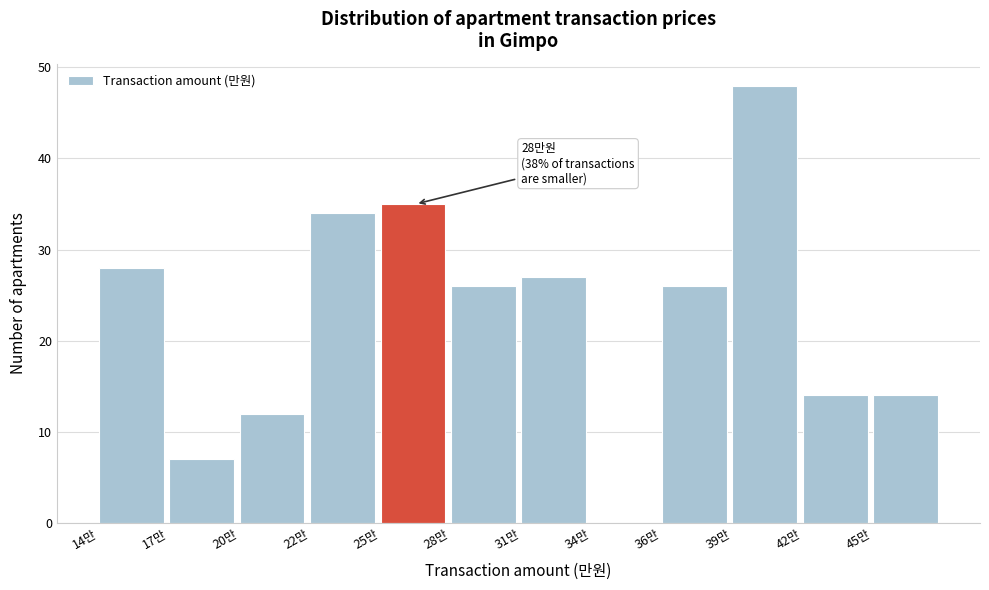

Reading right to left, what are all the values shown in this chart?

45만=14	42만=14	39만=48	36만=26	34만=0	31만=27	28만=26	25만=35	22만=34	20만=12	17만=7	14만=28